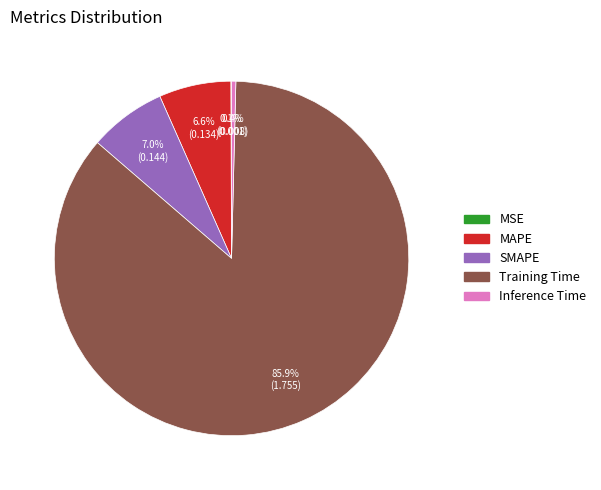

What percentage do Training Time and MAPE together represent?

92.5%